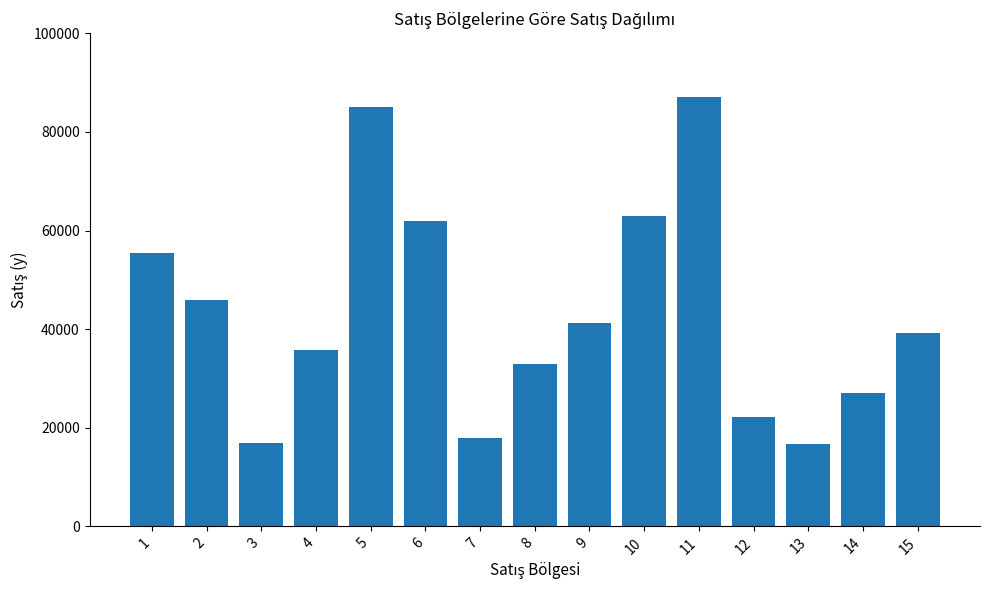

Does the chart contain stacked bars?

No